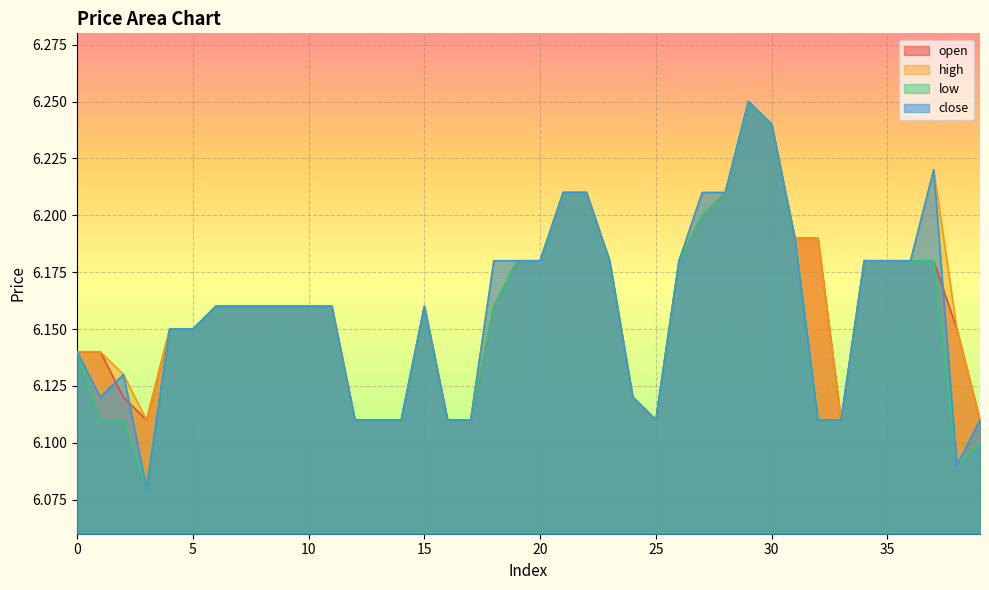

What is the minimum value for open?

6.1